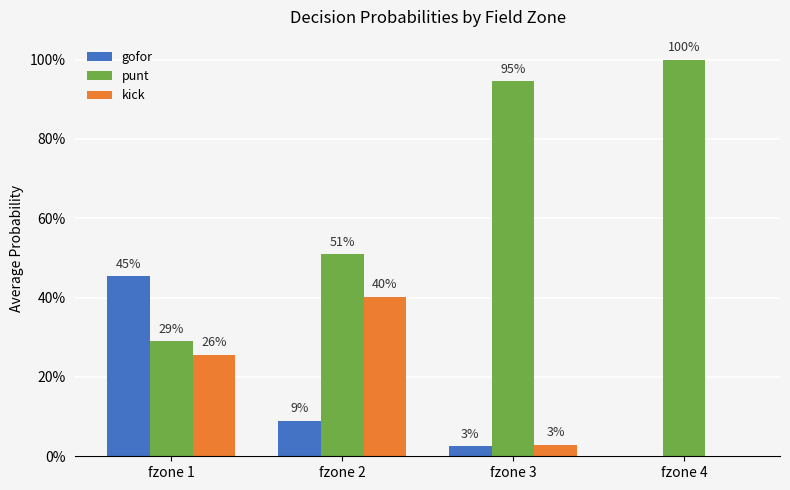

Which series has the largest total across all categories?

punt